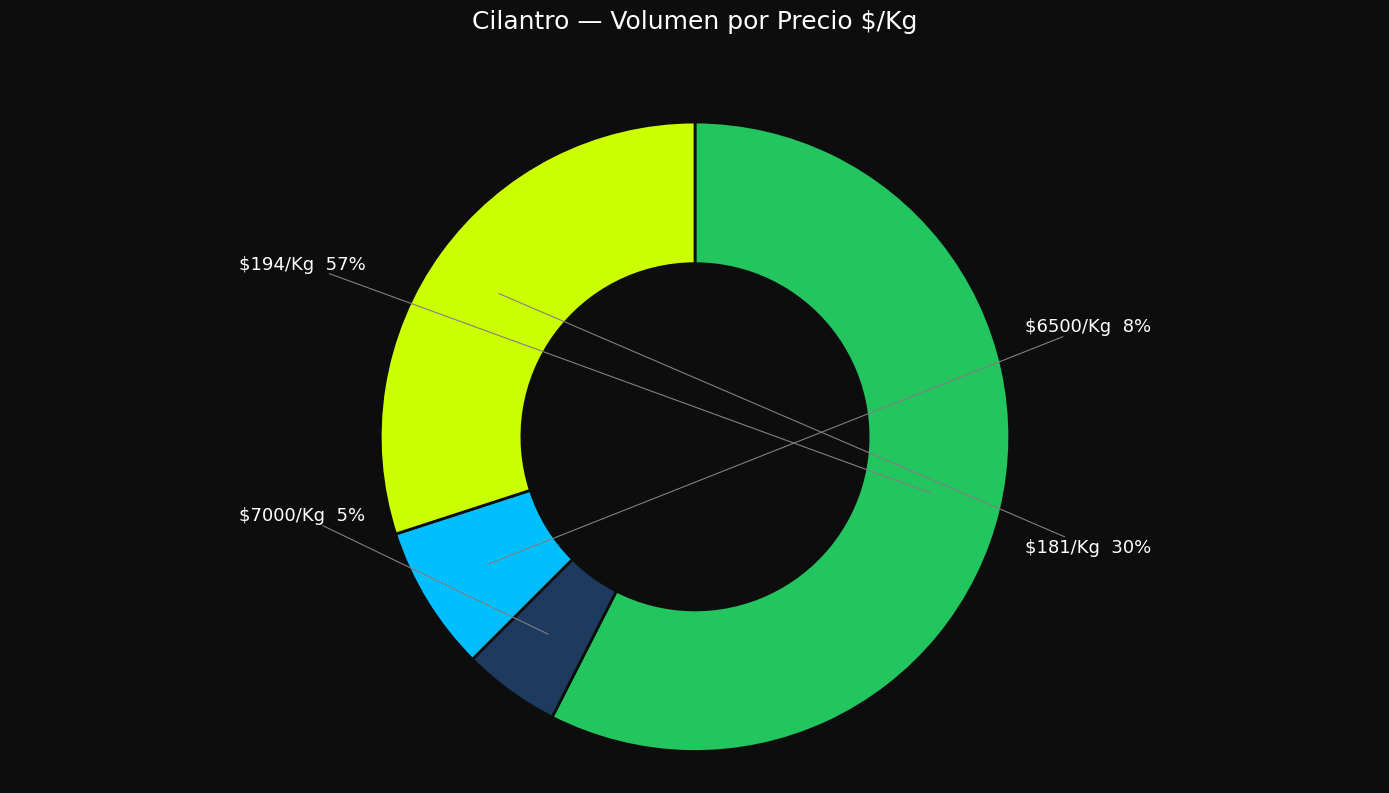

To the nearest percent, what is the average slice percentage?

25%